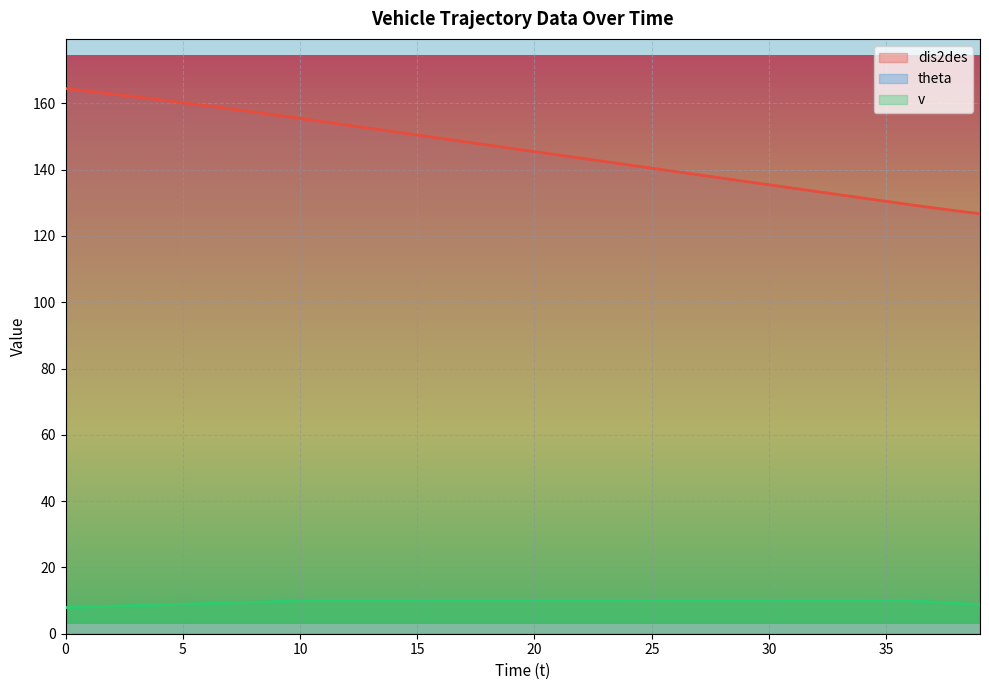

True or false: v and dis2des intersect in this chart.

False